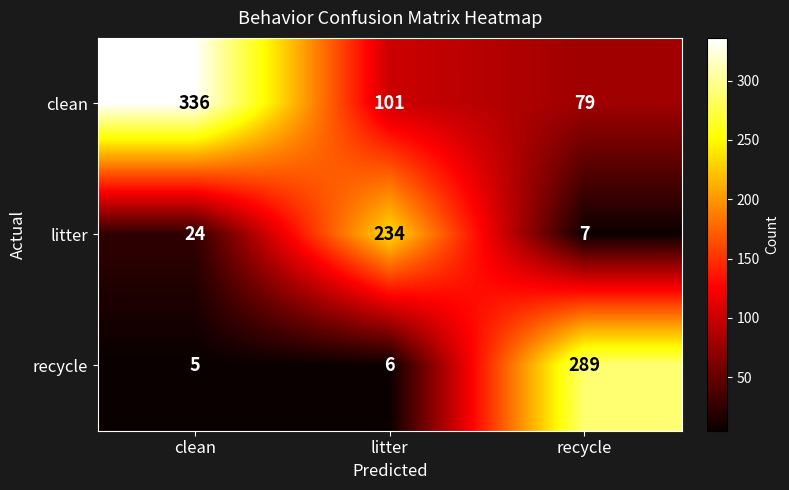

At how many categories does at least one series exceed 328?

1